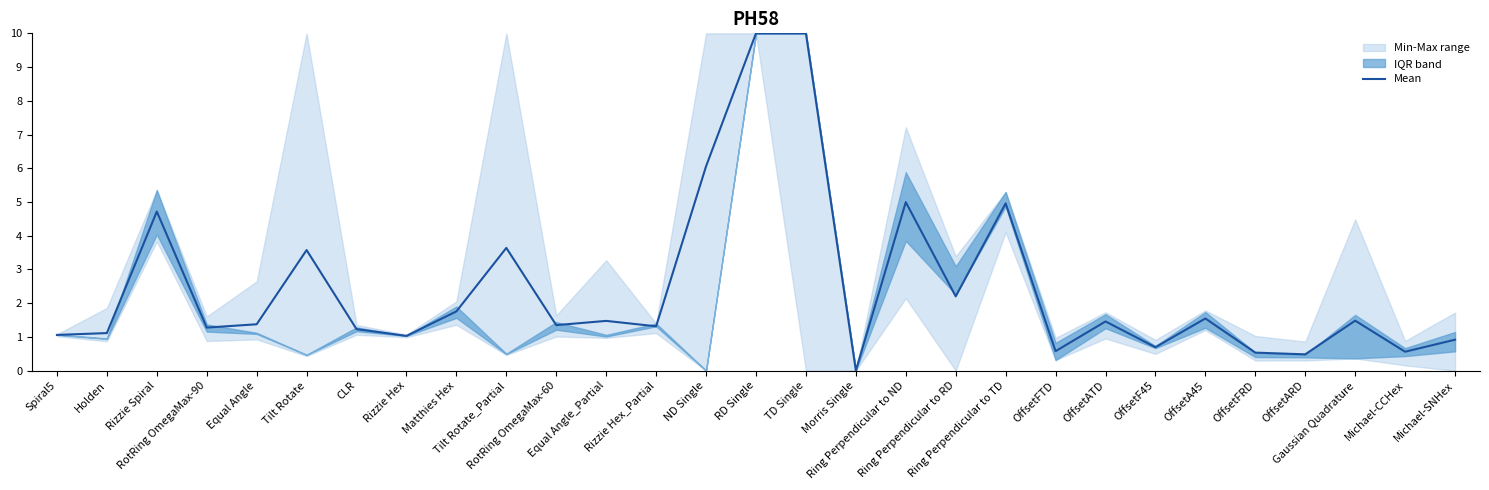

Where is the first local maximum?

Rizzie Spiral